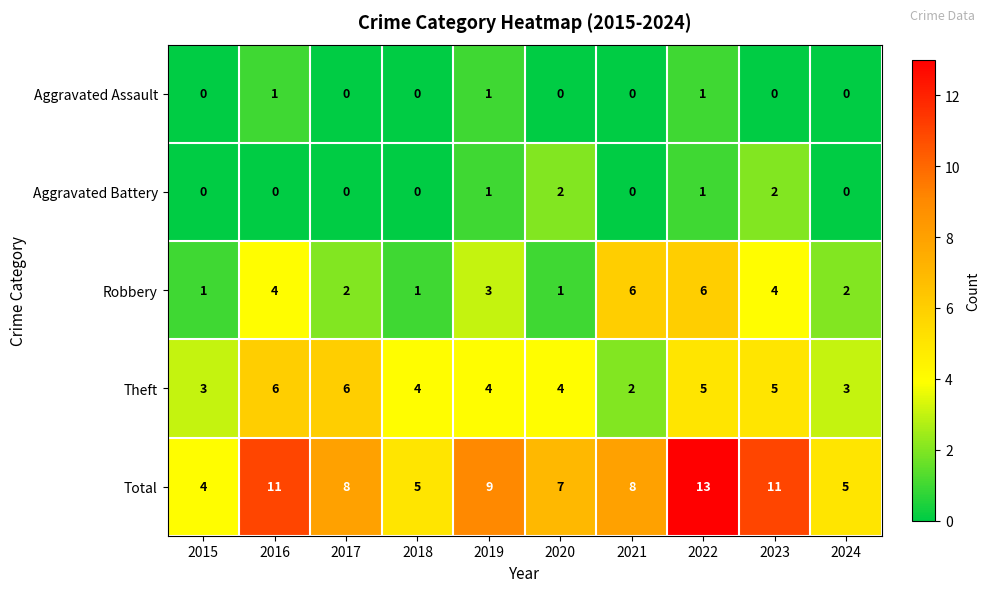

Which series has the largest range (max minus min)?

Total